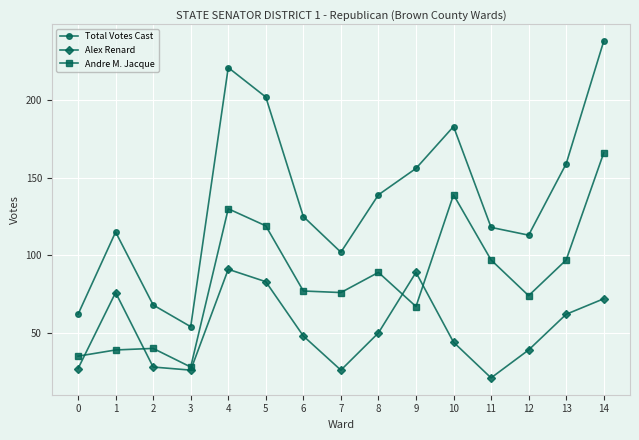

True or false: Total Votes Cast and Alex Renard cross at least once.

False